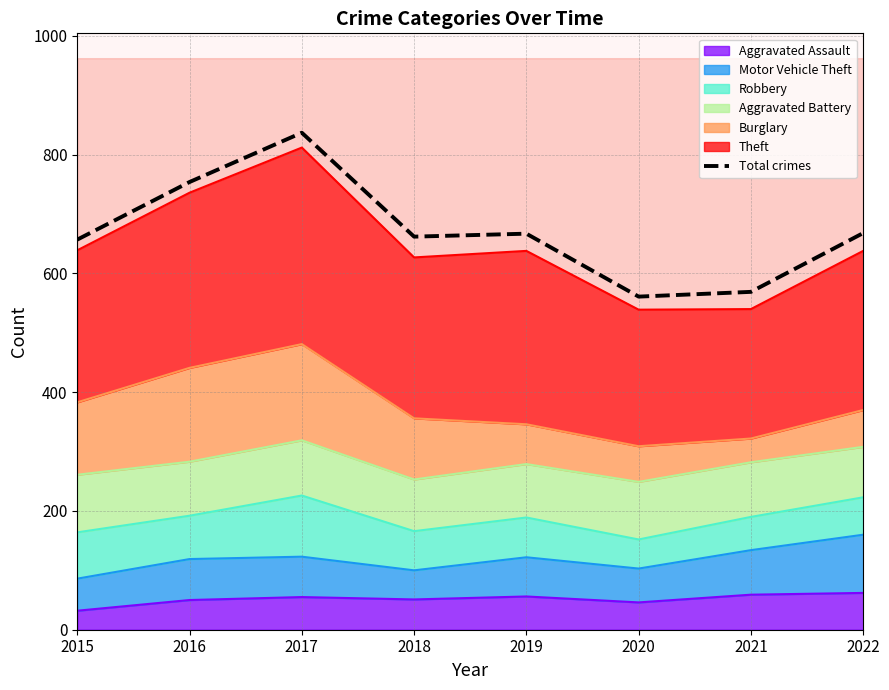

What is the change in value from 2015 to 2018?

+5